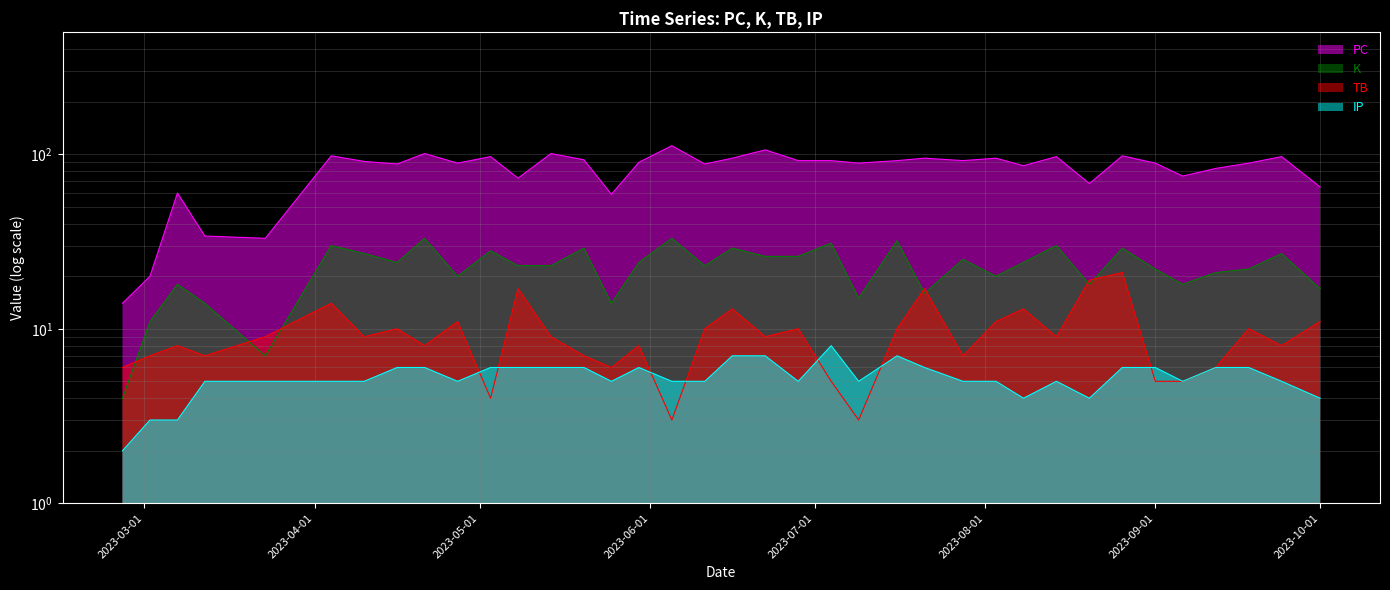

What is the total value across all series at 2023-09-12?

116